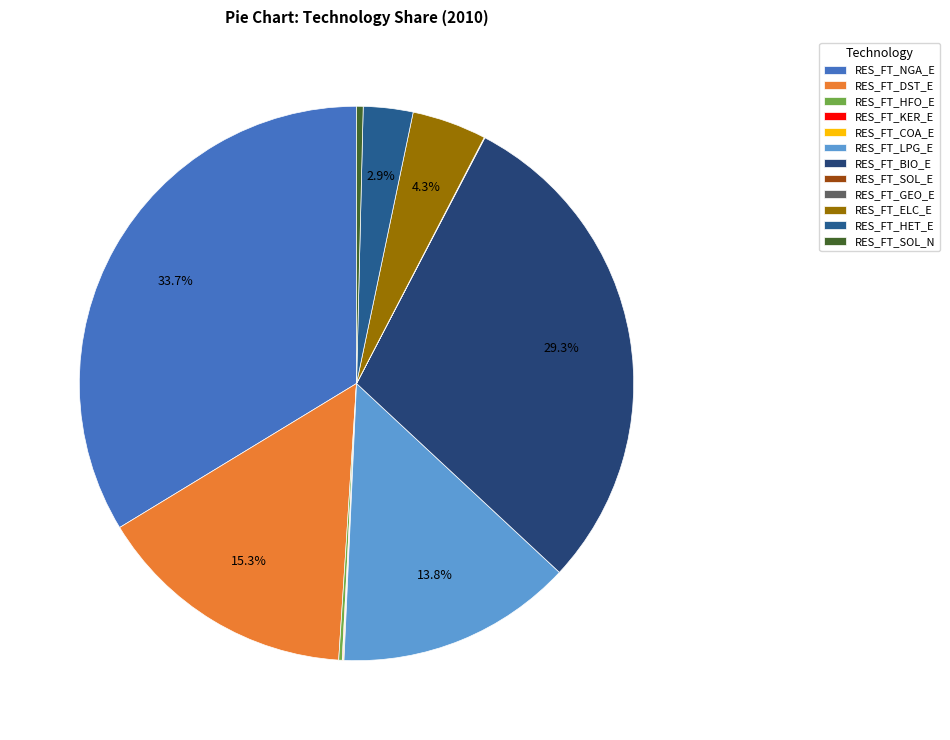

Does RES_FT_SOL_N account for over 50% of the chart?

No